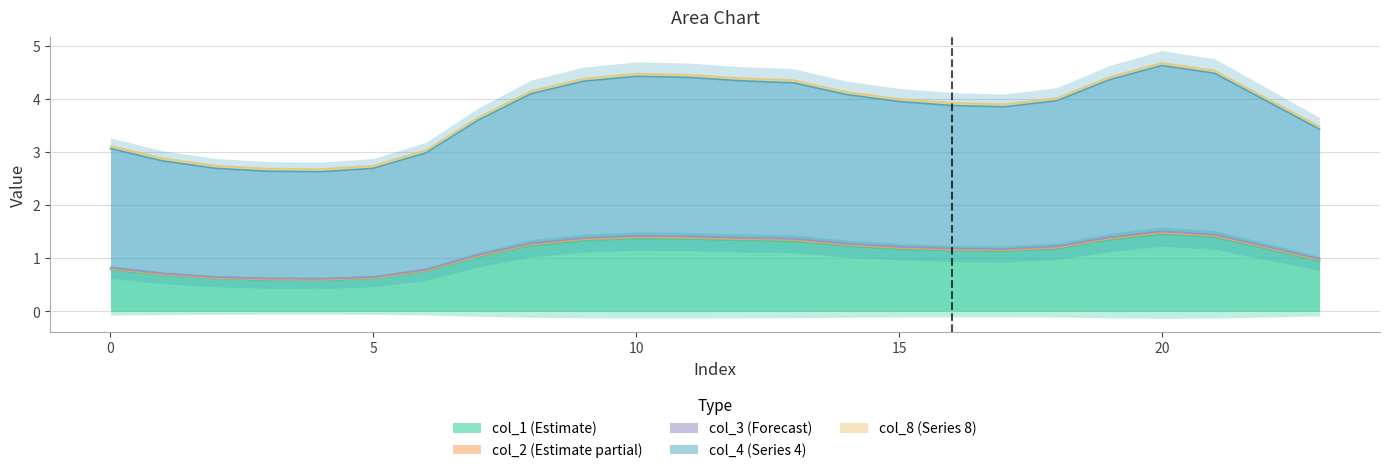

At 7, list the series in order from smallest to largest.

col_1, col_8, col_3, col_4, col_2